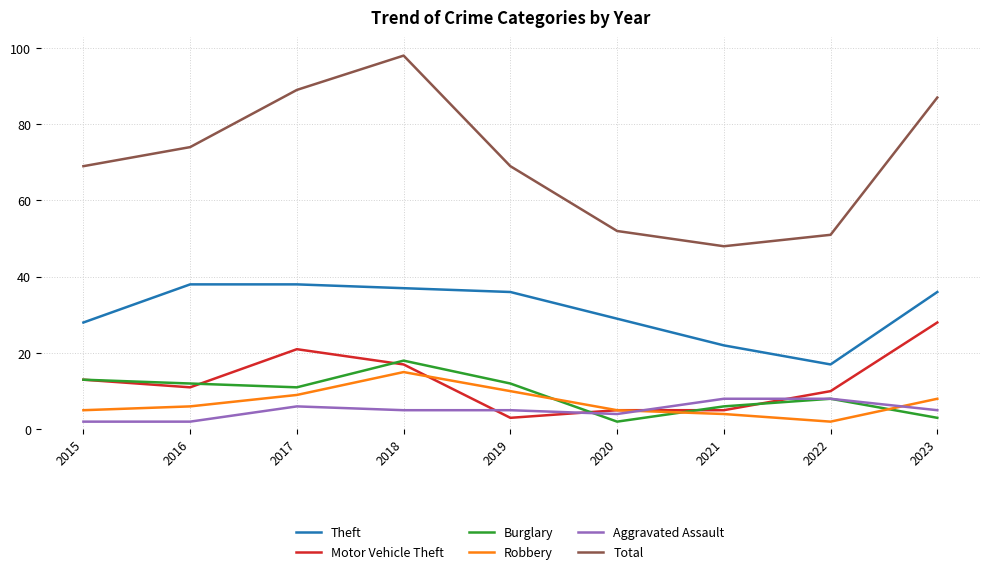

At which label is Robbery closest to 8?

2023